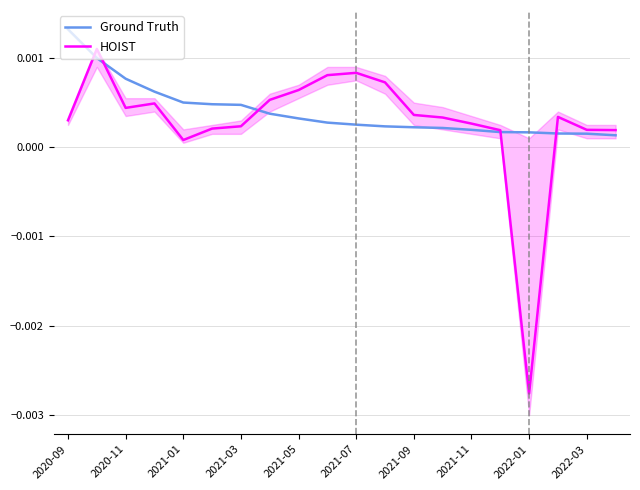

Is this an area chart (filled region under the line)?

No